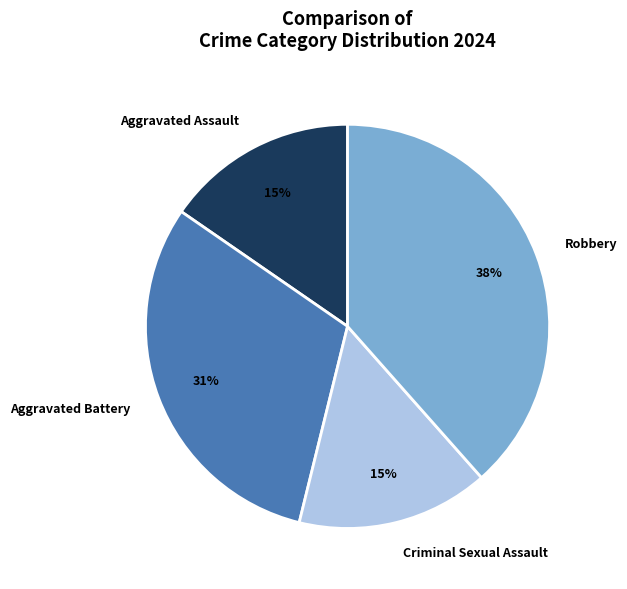

Which has a higher value, Criminal Sexual Assault or Aggravated Battery?

Aggravated Battery